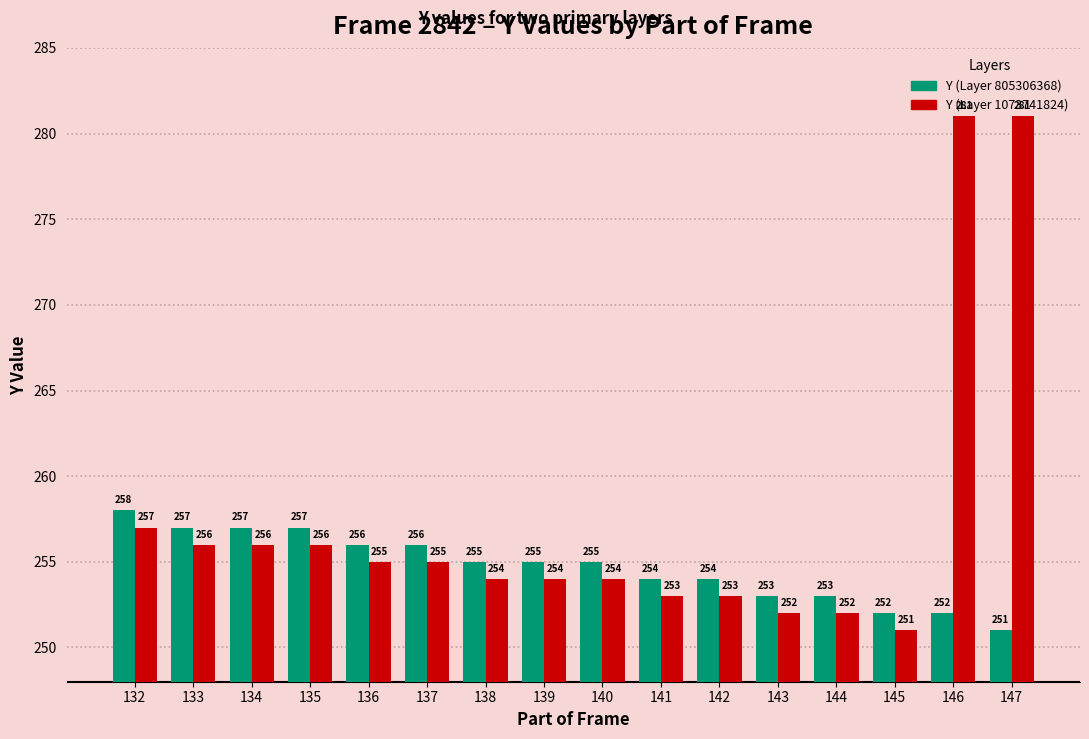

What are all the series names shown in the legend?

Y (Layer 805306368), Y (Layer 1073741824)